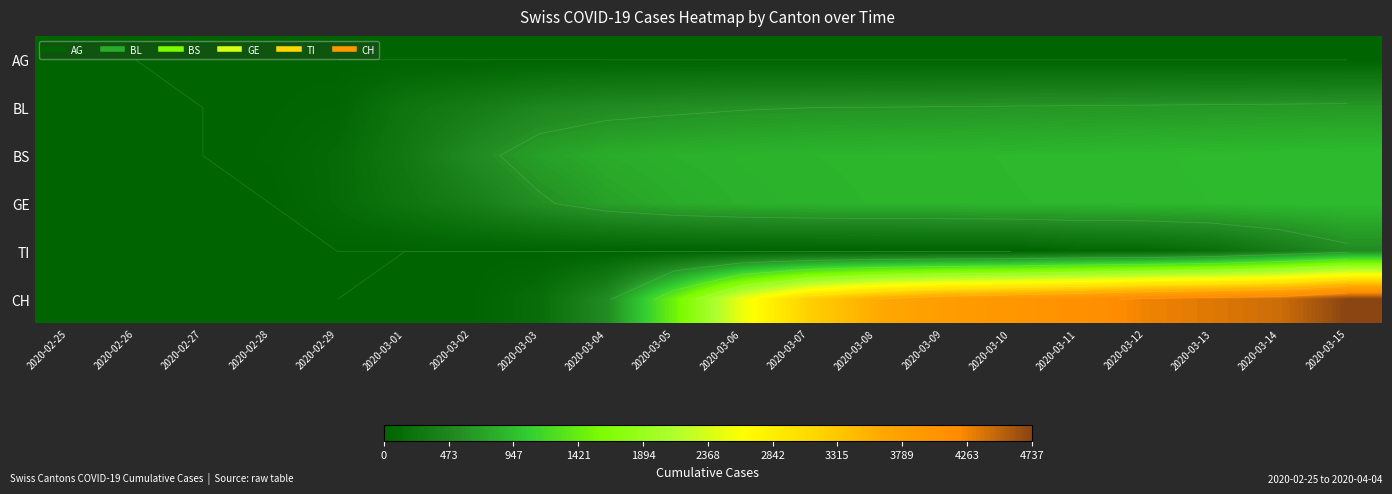

Rank the series at 2020-03-12 from highest to lowest value.

CH, BS, GE, BL, TI, AG